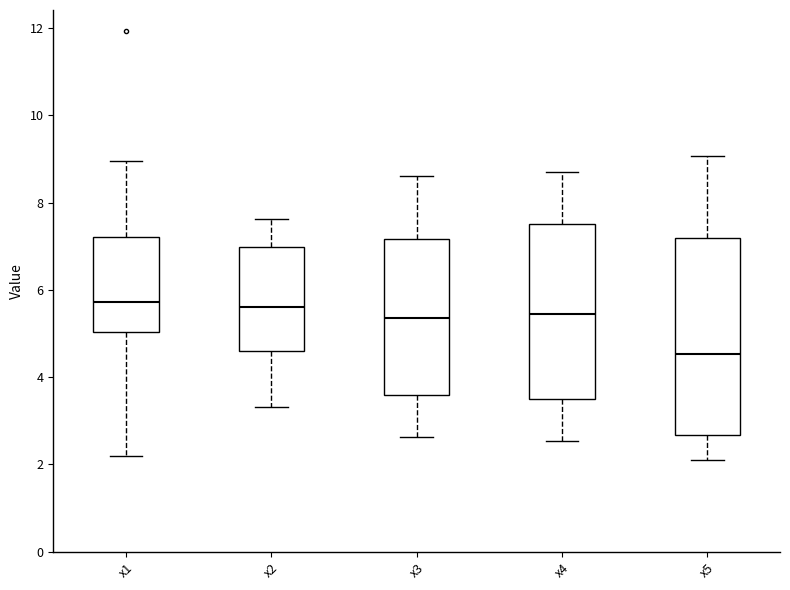

Reading left to right, read every box against the y-axis: the position of its median line, the range the box covers, and the ends of its whiskers. The values are not printed on the chart, so give them approximately, as read against the axis.

x1: median 5.8, box 5.0 to 7.2, whiskers 2.2 to 9.0
x2: median 5.6, box 4.6 to 7.0, whiskers 3.4 to 7.6
x3: median 5.4, box 3.6 to 7.2, whiskers 2.6 to 8.6
x4: median 5.4, box 3.6 to 7.6, whiskers 2.6 to 8.6
x5: median 4.6, box 2.6 to 7.2, whiskers 2.0 to 9.0